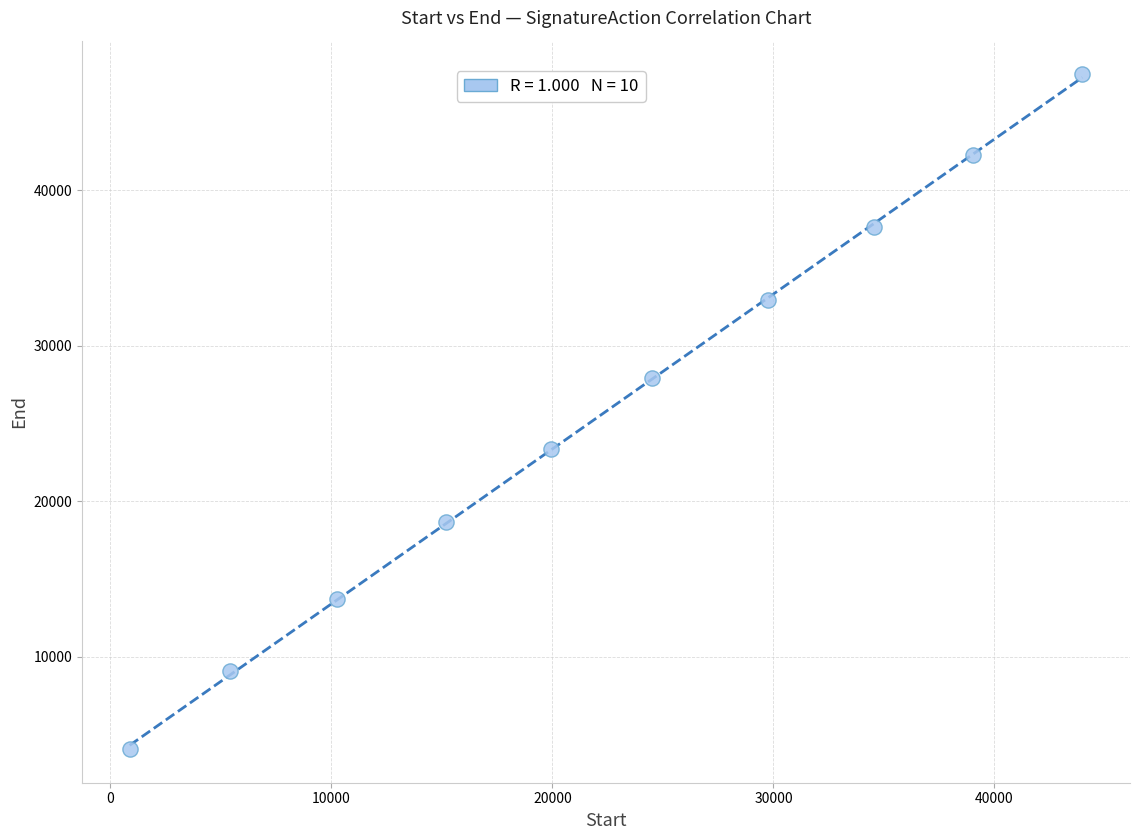

What is the range of Y values (max minus min)?

43353